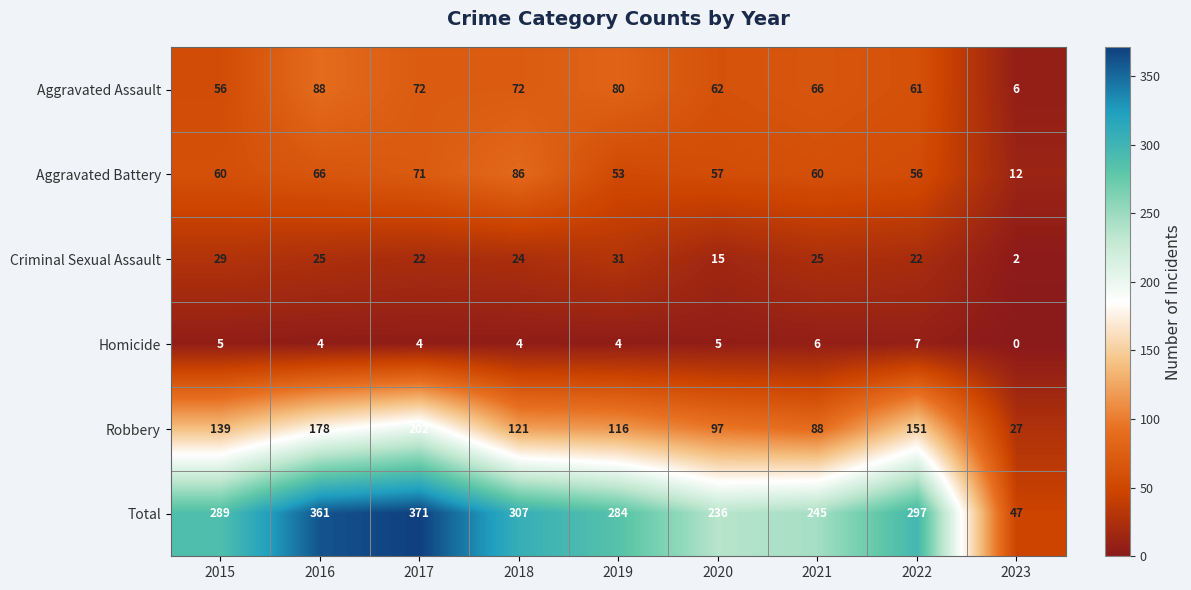

What is the sum of the Homicide values at 2017 and 2023?

4